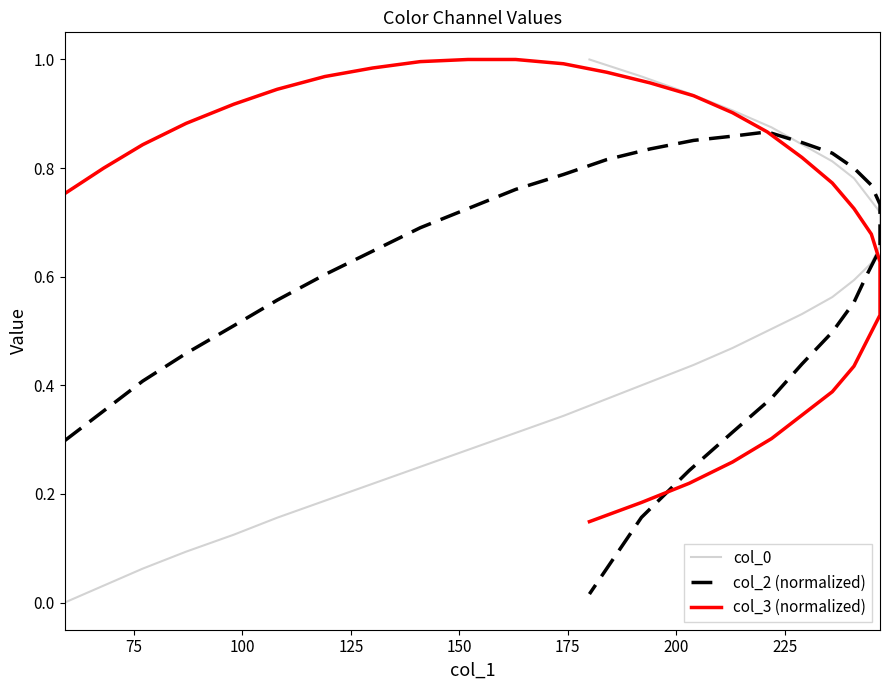

Is this an area chart (filled region under the line)?

No